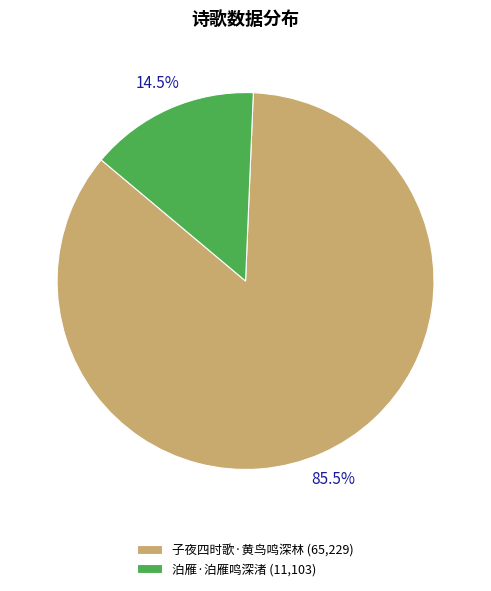

What is the ratio of the value at 泊雁·泊雁鸣深渚 to the value at 子夜四时歌·黄鸟鸣深林?

0.2